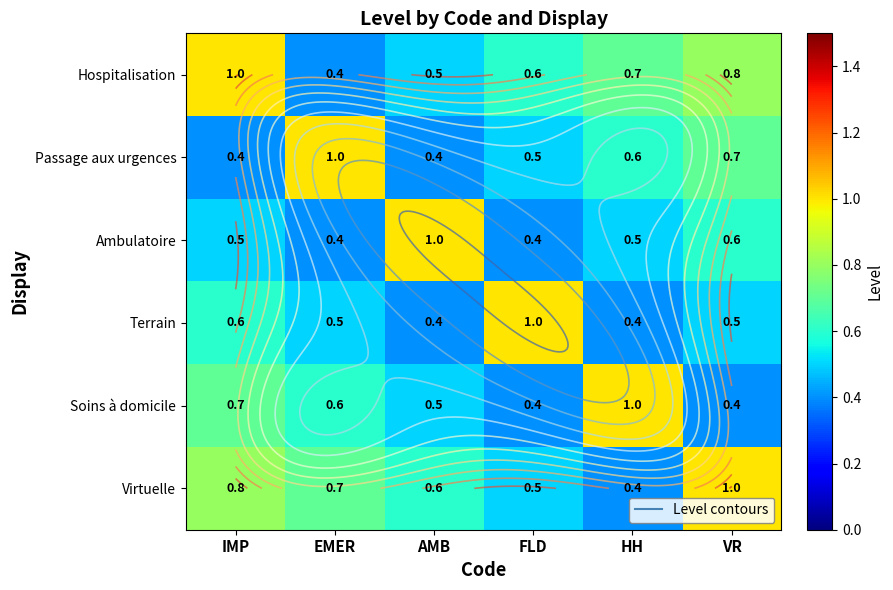

Rank the categories by Hospitalisation value from highest to lowest.

IMP, VR, HH, FLD, AMB, EMER